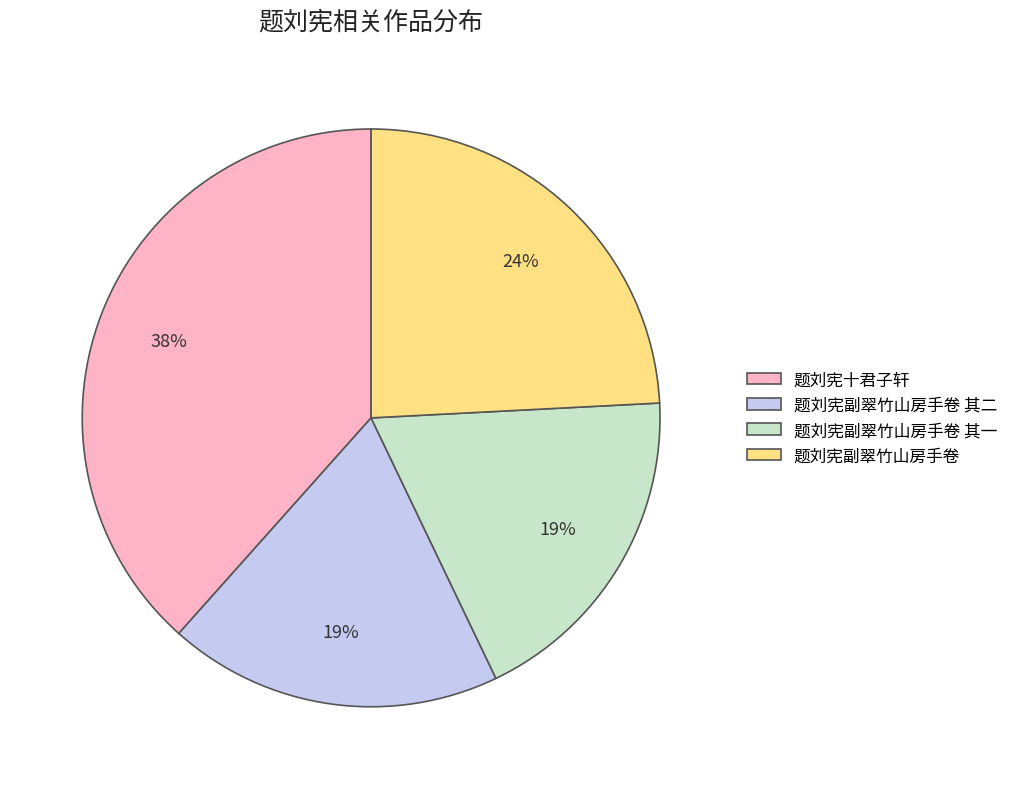

Between 题刘宪副翠竹山房手卷 and 题刘宪十君子轩, which is larger?

题刘宪十君子轩